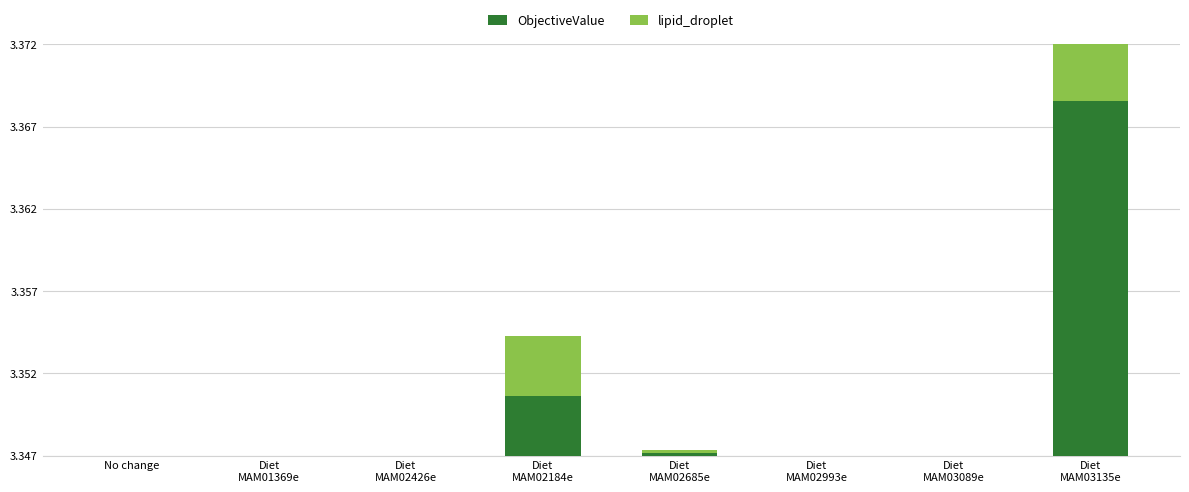

How many groups of bars are there?

8